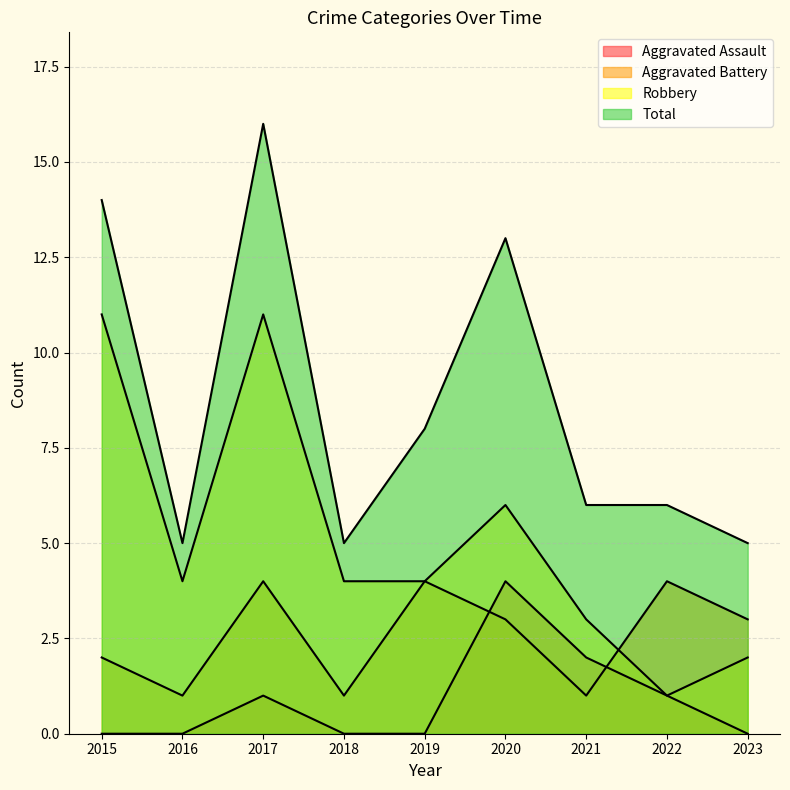

What is the maximum value shown in the chart?

16